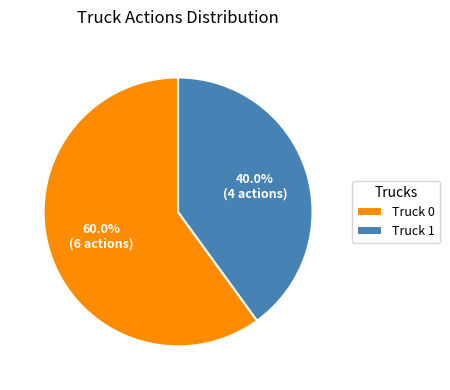

Is the sum of Truck 1 and Truck 0 greater than half?

Yes